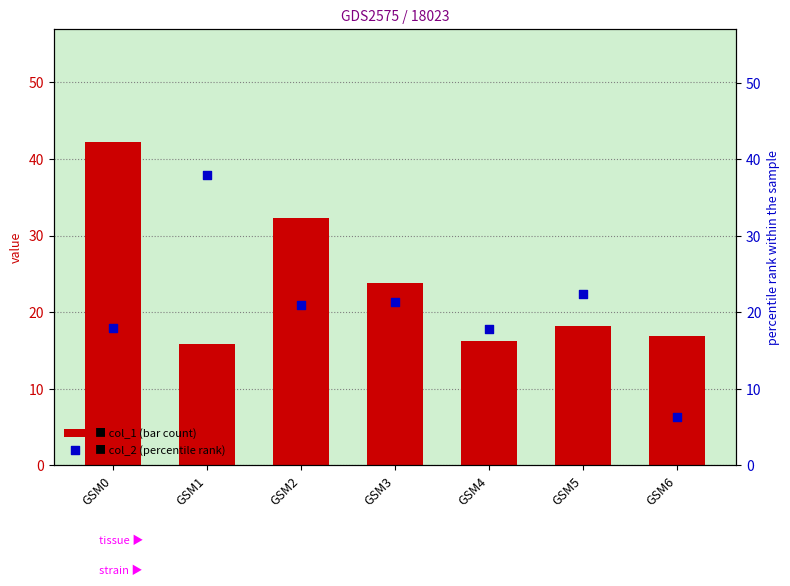

What are all the series names shown in the legend?

col_1 (bar), col_2 (scatter)